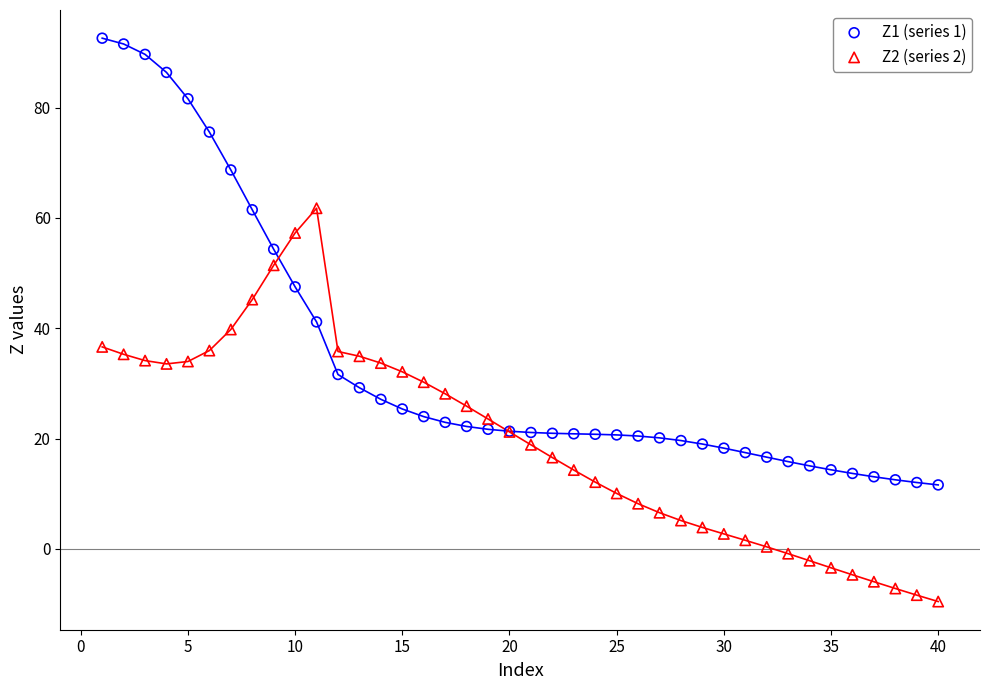

What are all the series names shown in the legend?

Z1 (series 1), Z2 (series 2)